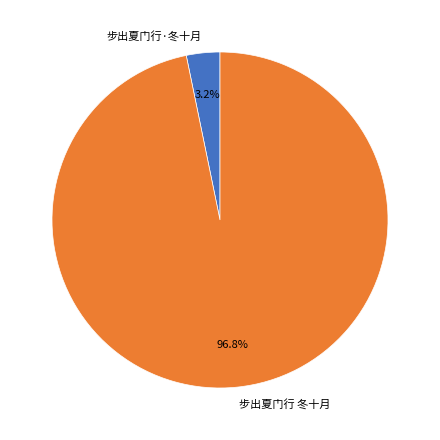

Does any single category account for the majority?

Yes